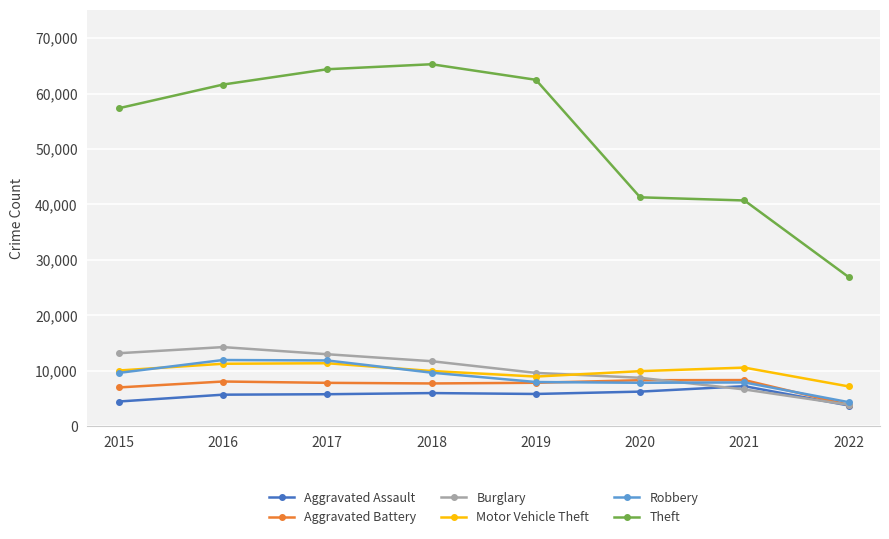

What is the value of the Burglary point at the 7th from the left?

6654